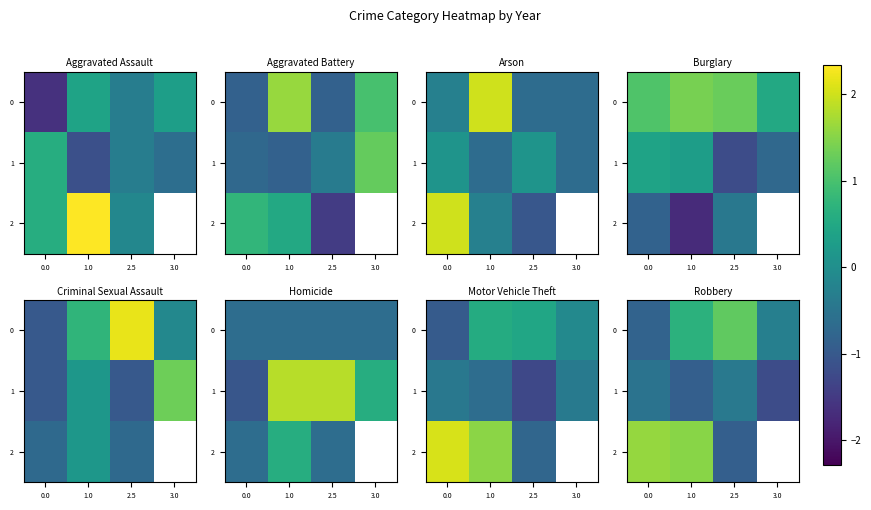

Count the number of data series in this chart.

3